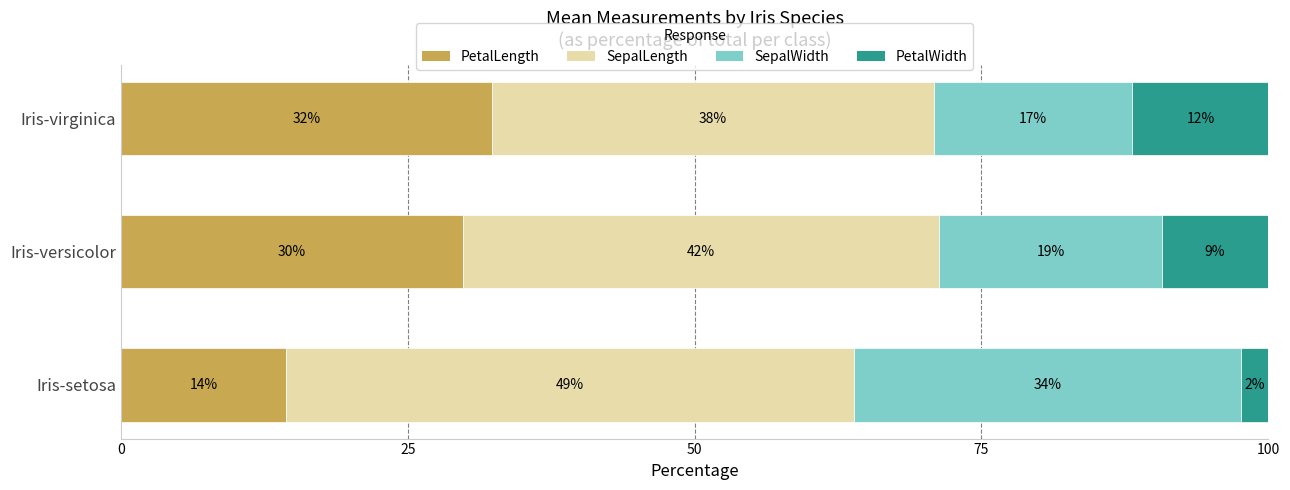

What are all the series names shown in the legend?

PetalLength, SepalLength, SepalWidth, PetalWidth